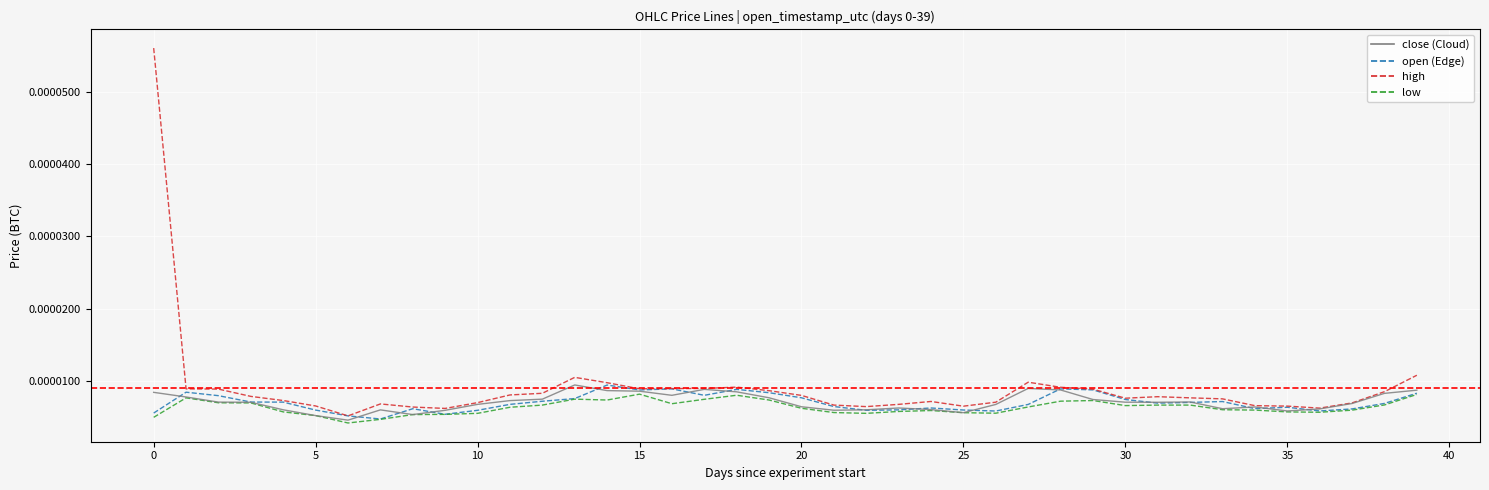

Does the chart display data point markers on the line(s)?

No